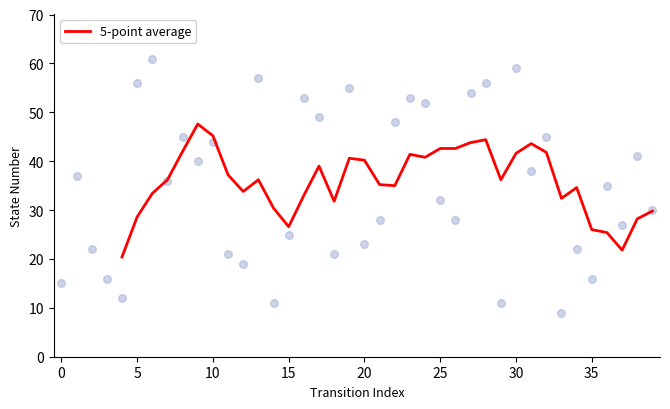

What is the minimum value for 5-point average?

20.4